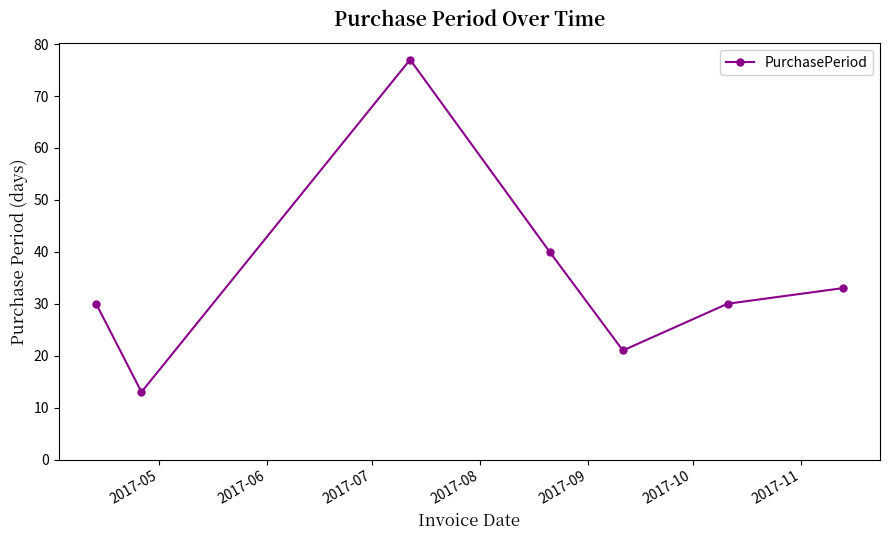

What is the minimum value shown in the chart?

13